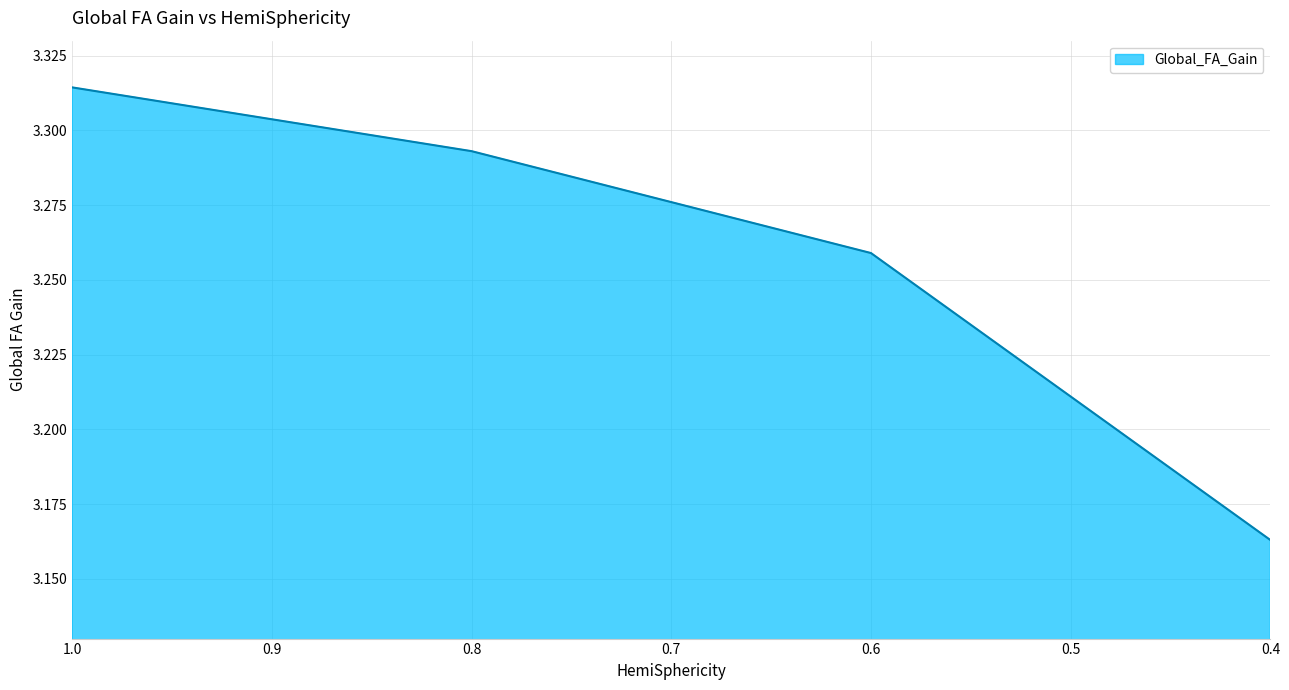

What is the average value?

3.3